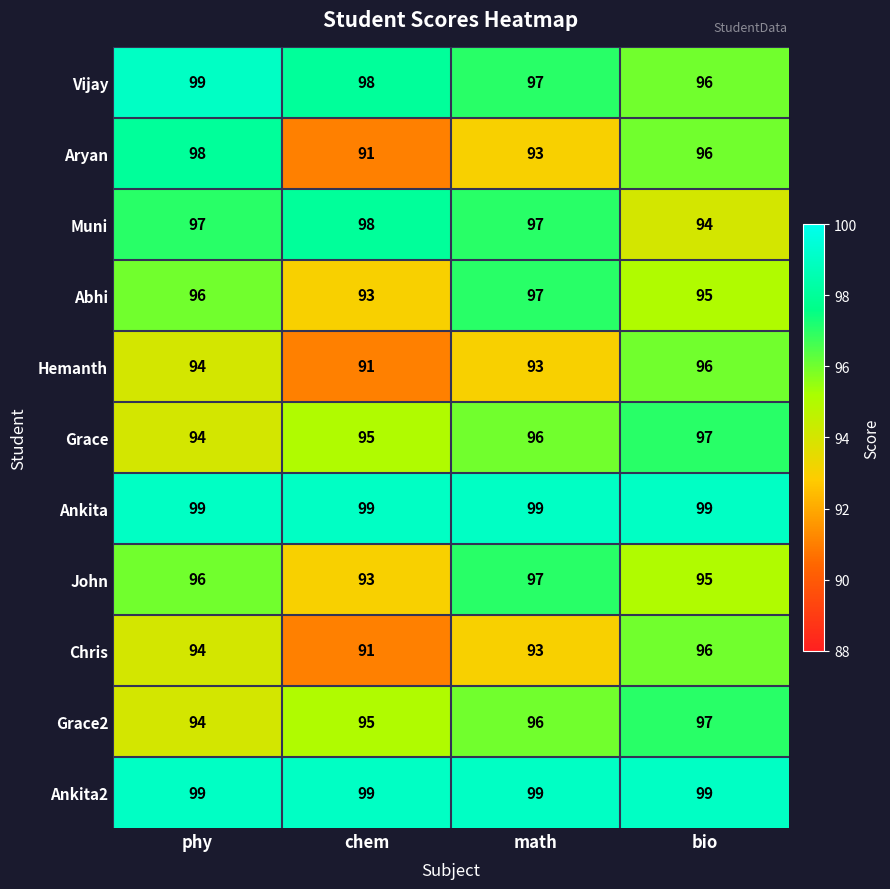

What is the average value of the Grace series?

96